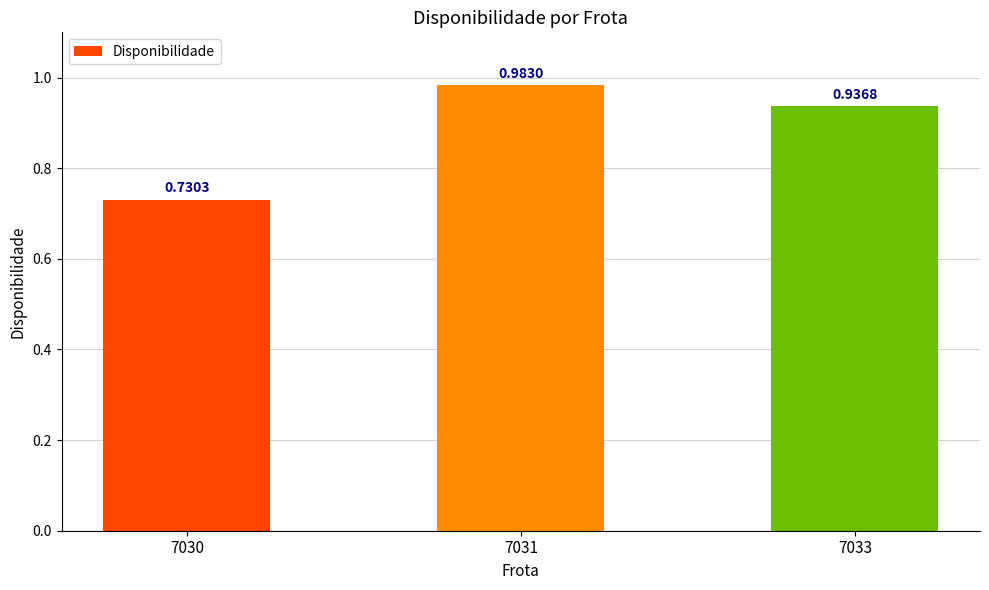

Rank the categories by value from lowest to highest.

7030, 7033, 7031